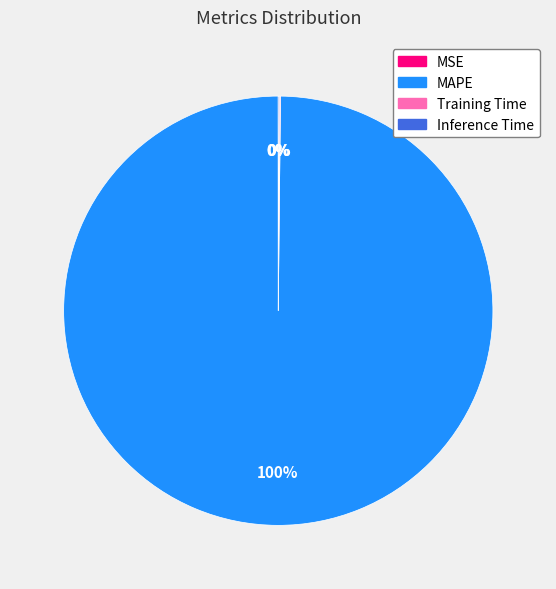

What percentage is the MAPE slice, to the nearest percent?

100%